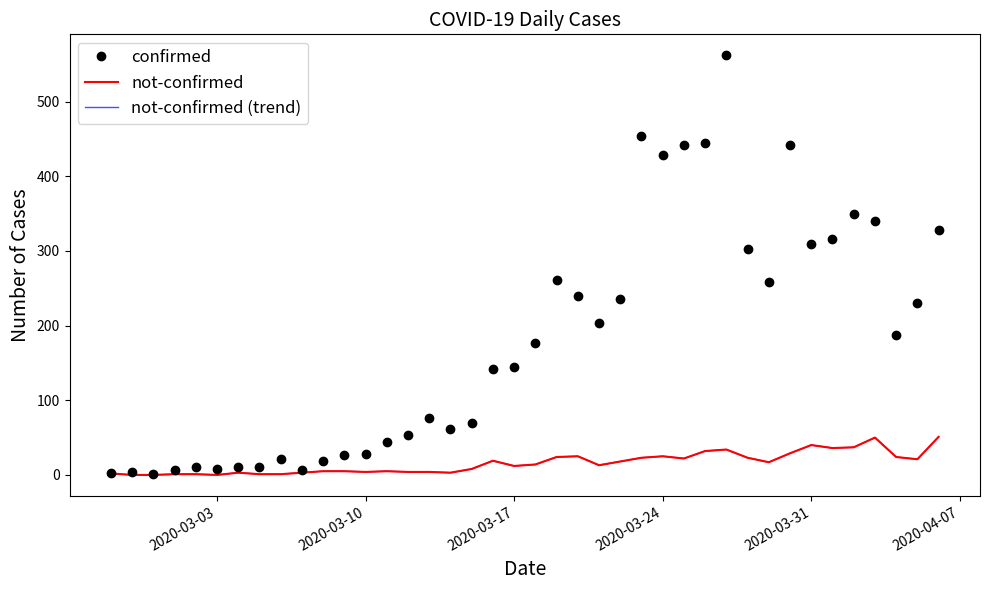

How many data points does each series have?

40